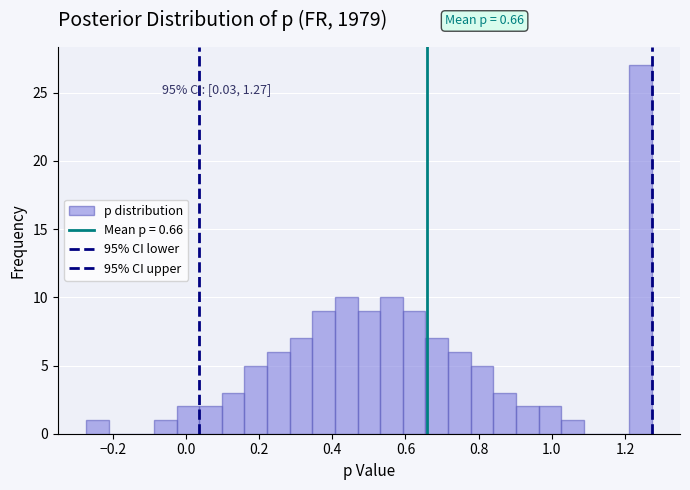

Read against the x-axis, roughly where is the centre of the tallest bar?

1.24